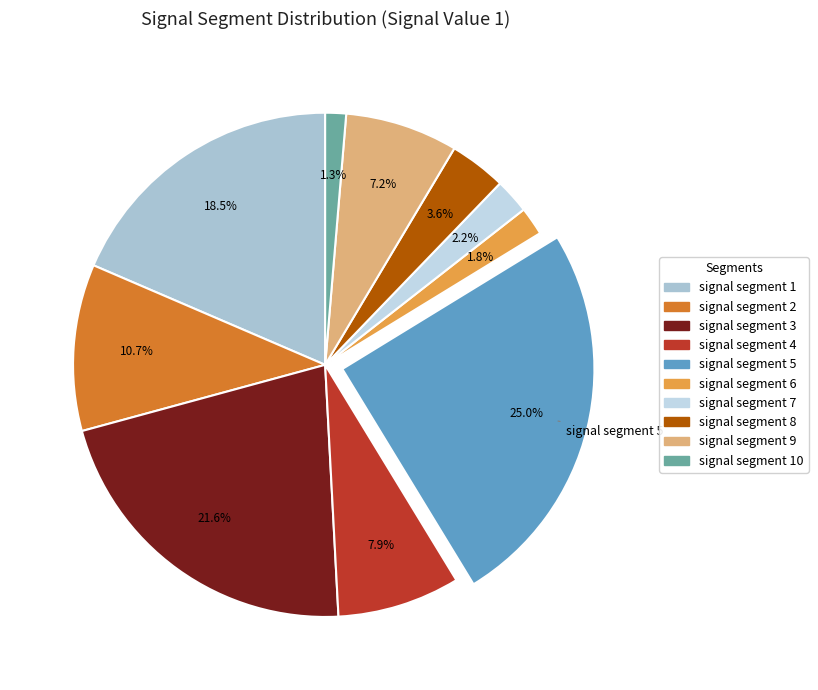

Count the number of slices in the pie.

10